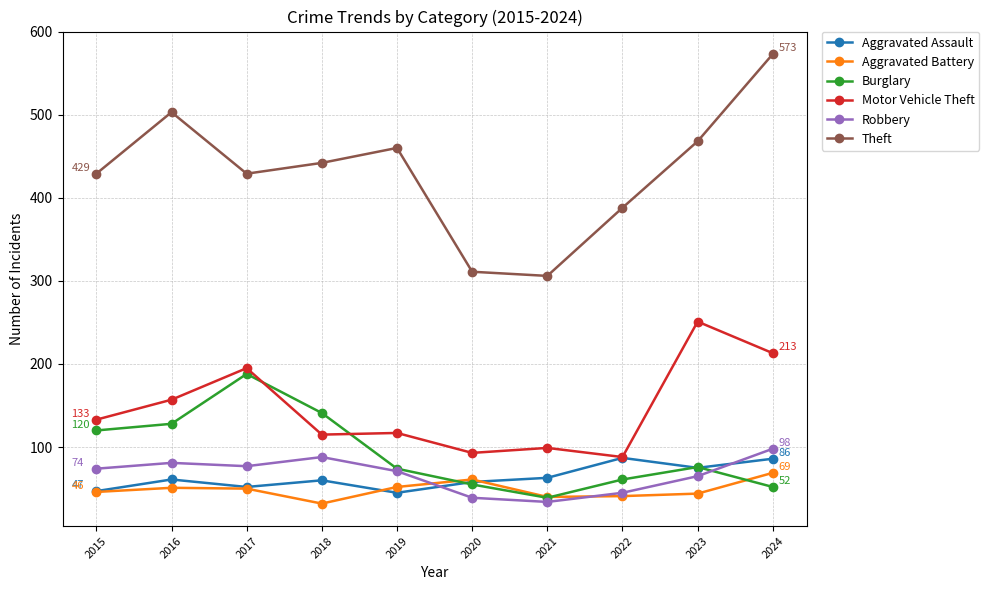

What is the sum of the Robbery values at 2016 and 2024?

179